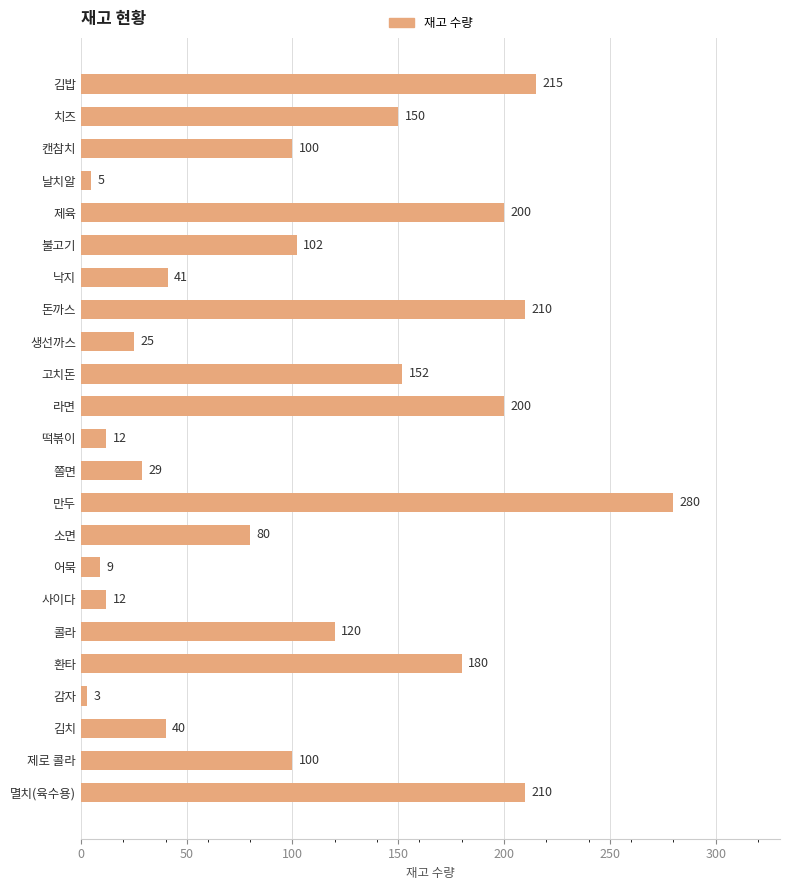

True or false: the data shows 44 at 쫄면.

False